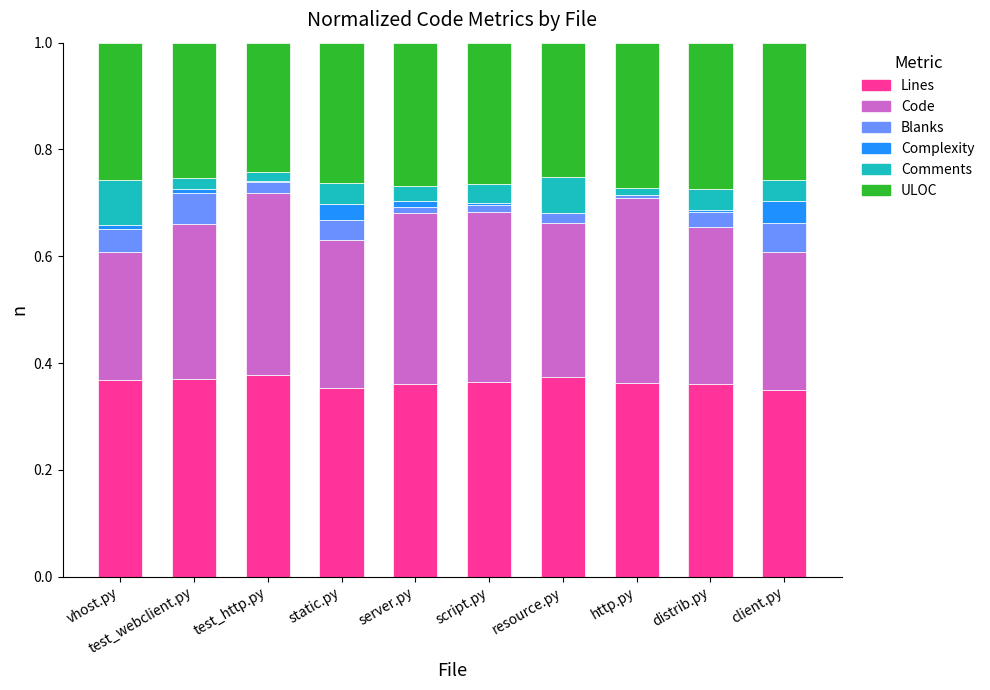

What is the total value across all series at static.py?

1.0